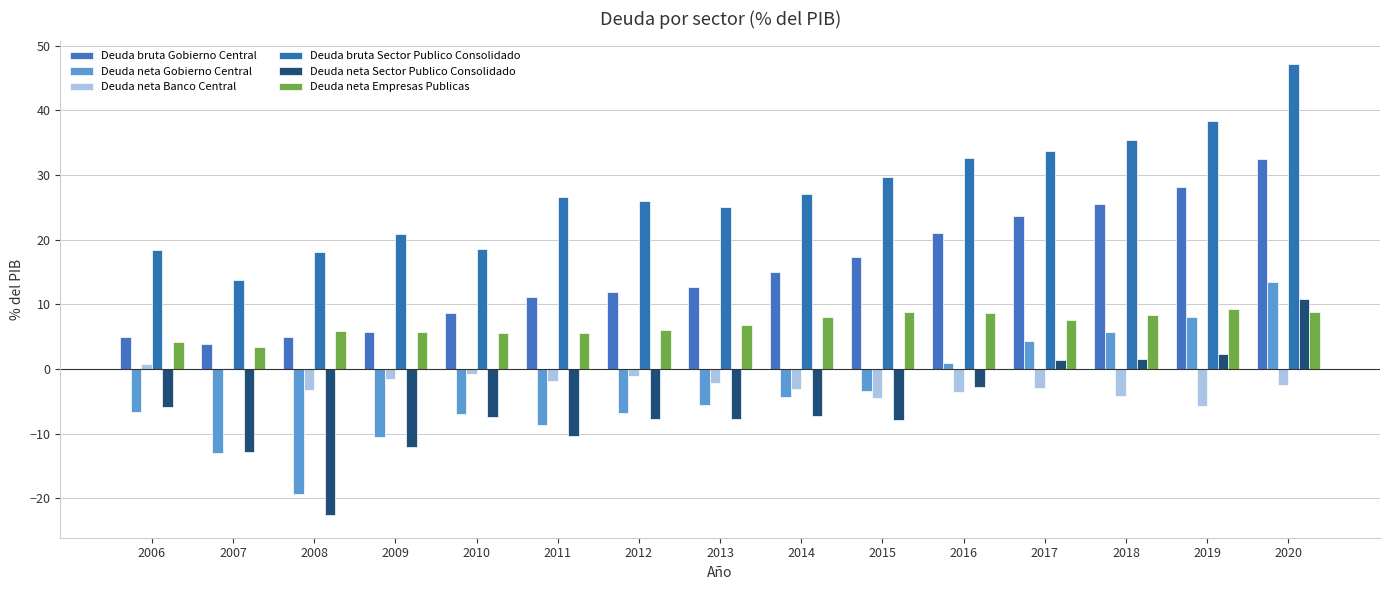

Between 2006 and 2013, which series saw the biggest shift?

Deuda bruta Gobierno Central